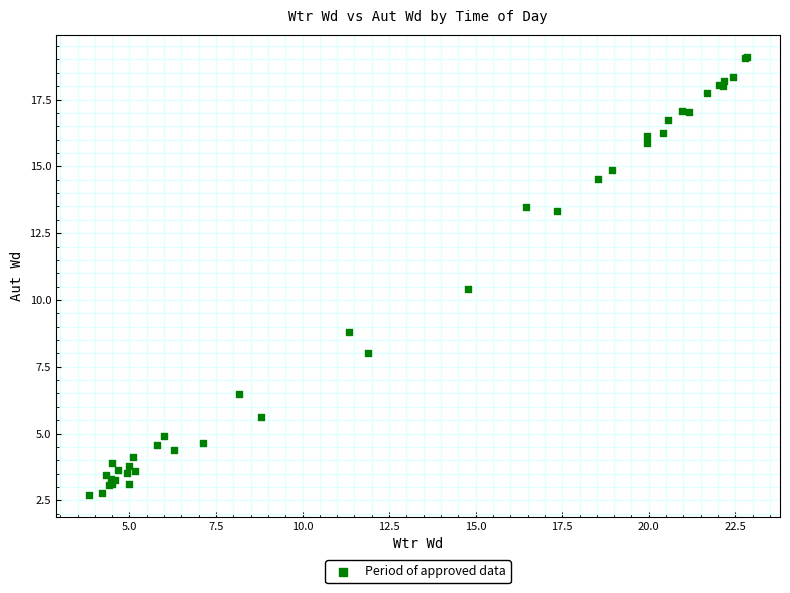

What Y value in the scatter plot is closest to 10?

10.4